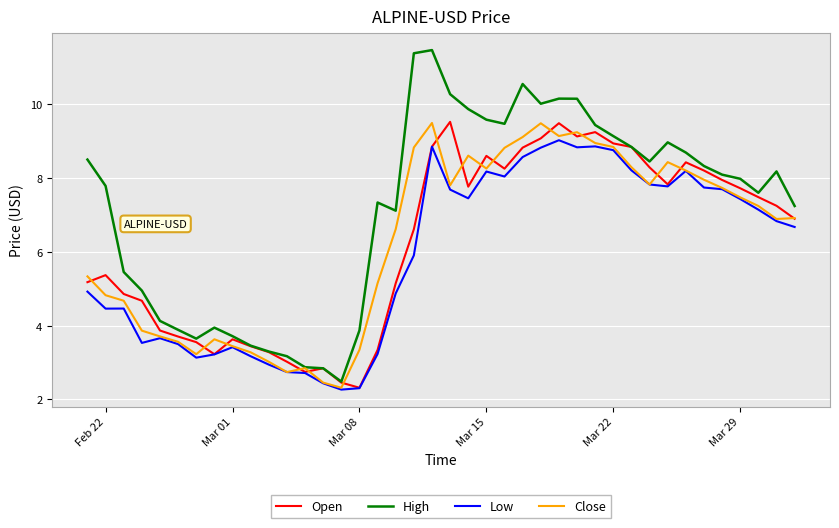

In Close, how many points are higher than both neighbors (excluding endpoints)?

7